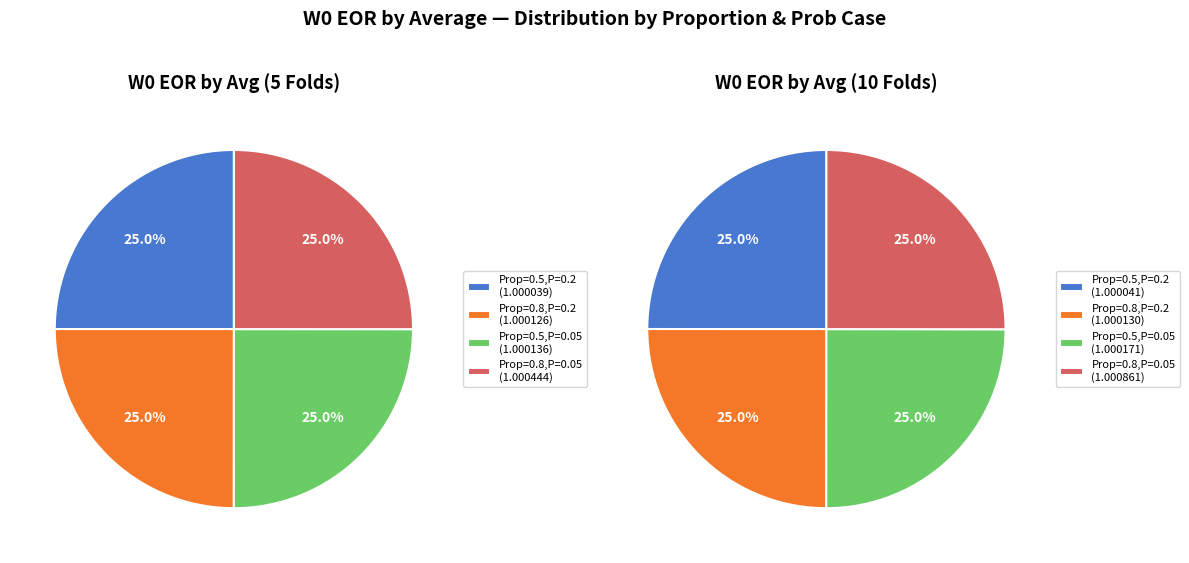

Do 0.5/0.2/5 and 0.5/0.05/5 together represent more than half of the pie?

No